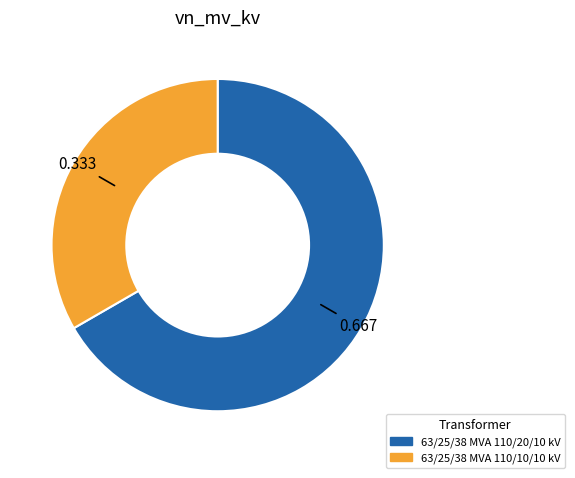

Between 63/25/38 MVA 110/10/10 kV and 63/25/38 MVA 110/20/10 kV, which is larger?

63/25/38 MVA 110/20/10 kV